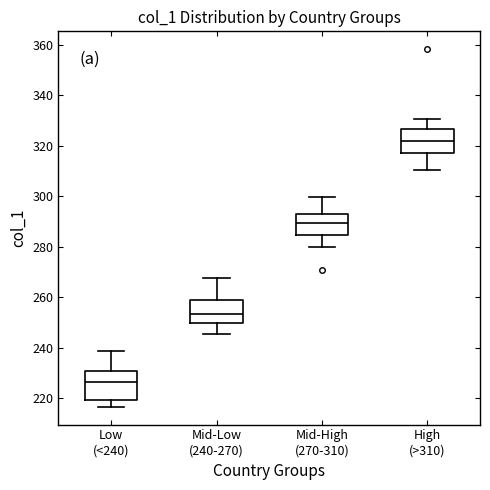

Reading left to right, transcribe this box plot: for each box, give where its median line is, the range the box spans, and where its two whiskers end, as read against the y-axis. The values are not printed on the chart, so give them approximately, as read against the axis.

Low (<240): median 226, box 220 to 230, whiskers 216 to 238
Mid-Low (240-270): median 254, box 250 to 260, whiskers 246 to 268
Mid-High (270-310): median 290, box 284 to 292, whiskers 280 to 300
High (>310): median 322, box 318 to 326, whiskers 310 to 330